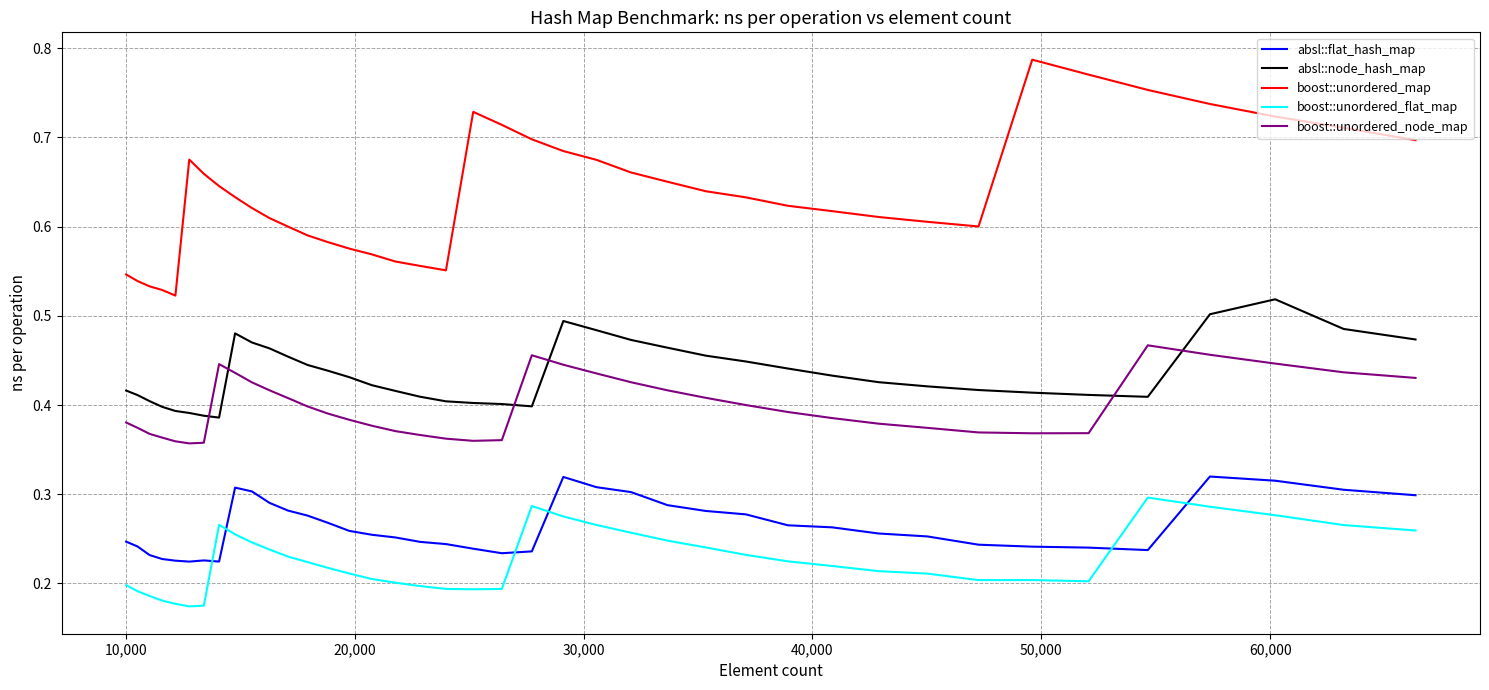

True or false: boost::unordered_map and absl::node_hash_map cross at least once.

False